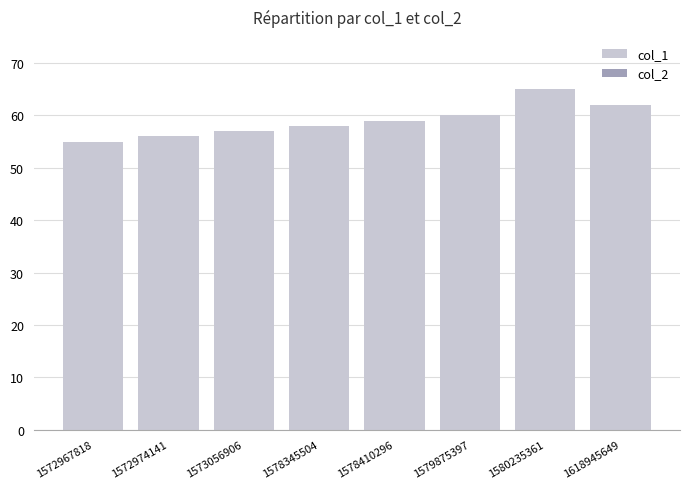

What is the minimum value shown in the chart?

55